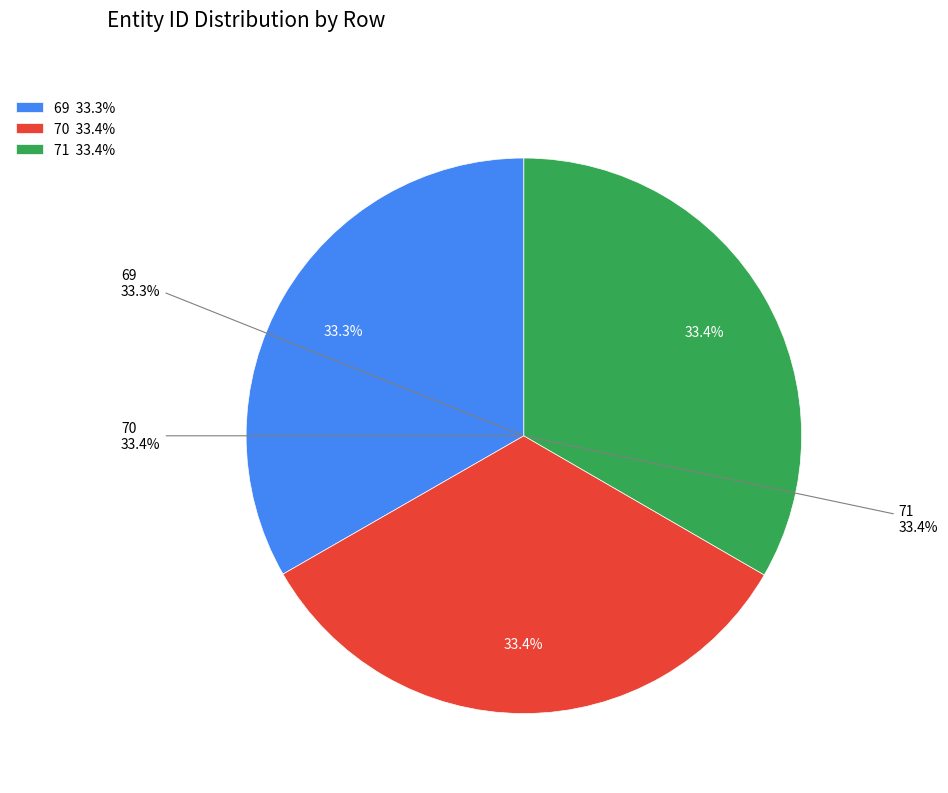

Which has a higher value, 70 or 71?

71